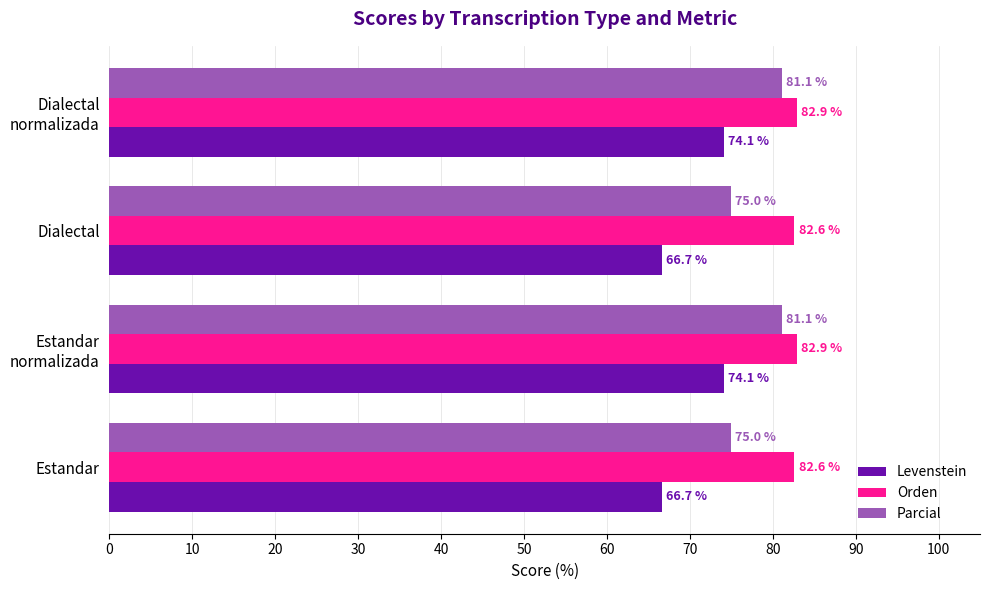

The Orden series shows 43.4 at Dialectal. True or false?

False